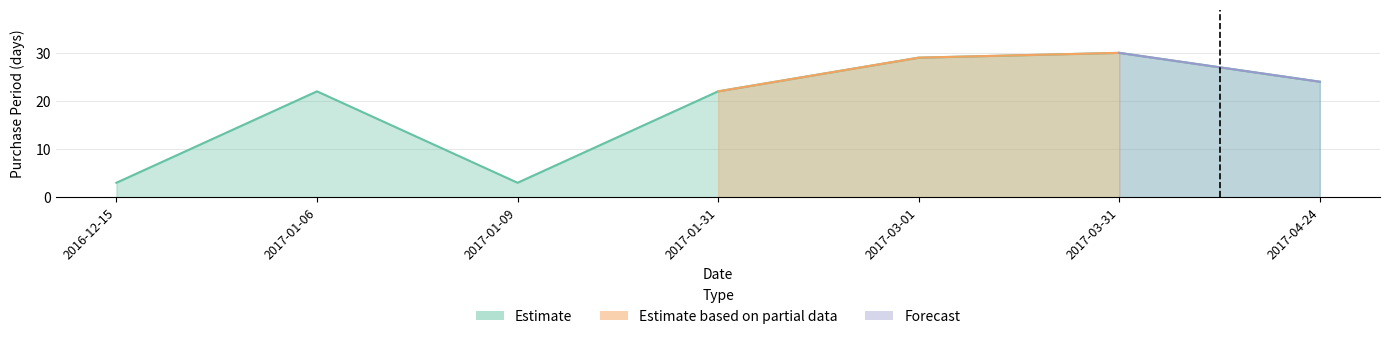

What is the minimum value shown in the chart?

3